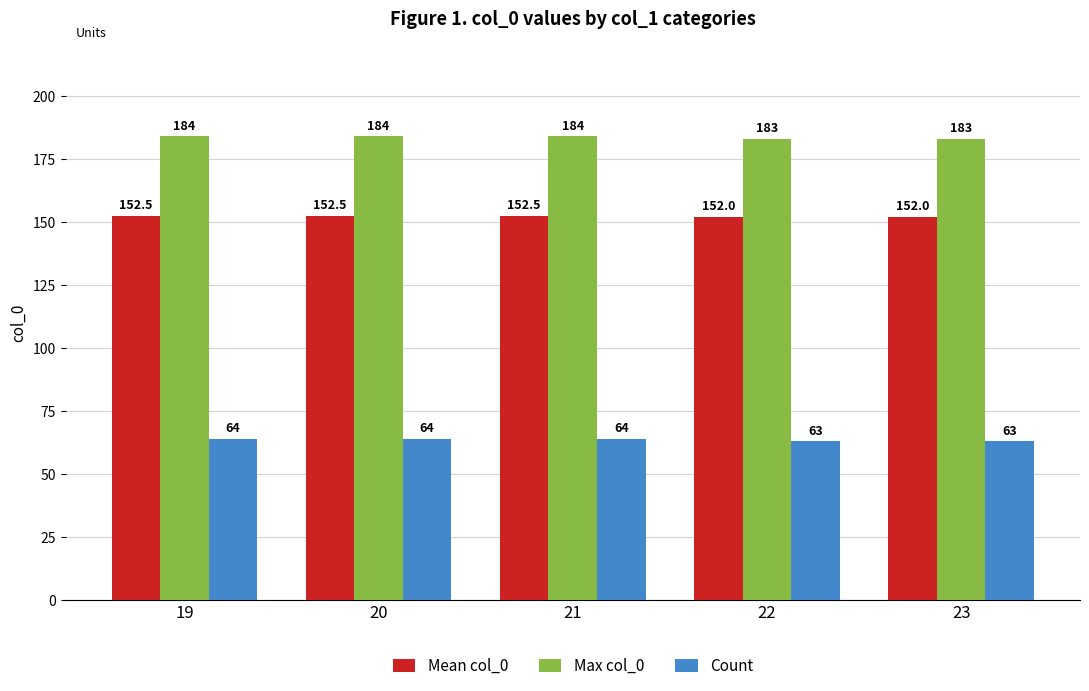

What is the difference between the second highest and minimum values in the Max col_0 series?

1.0